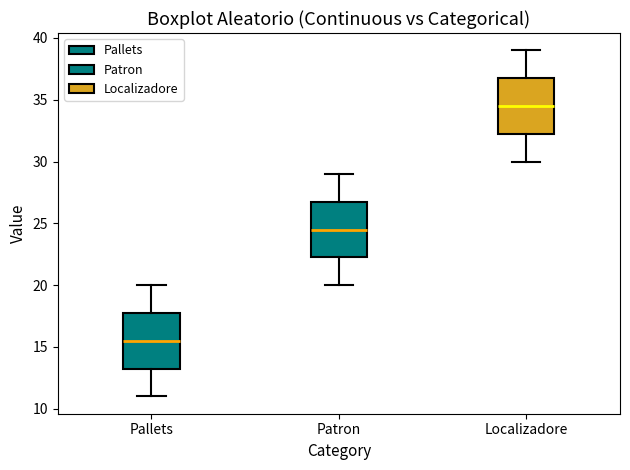

Reading left to right, transcribe this box plot: for each box, give where its median line is, the range the box spans, and where its two whiskers end, as read against the y-axis. The values are not printed on the chart, so give them approximately, as read against the axis.

Pallets: median 15.5, box 13.5 to 18.0, whiskers 11.0 to 20.0
Patron: median 24.5, box 22.5 to 27.0, whiskers 20.0 to 29.0
Localizadore: median 34.5, box 32.5 to 37.0, whiskers 30.0 to 39.0